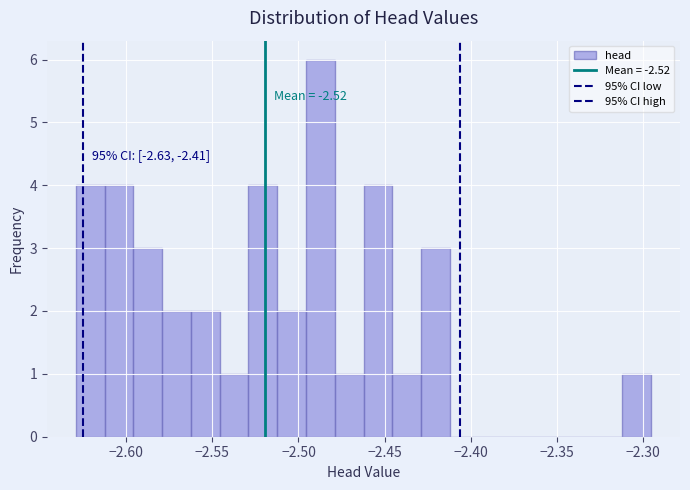

Read against the x-axis, roughly where is the centre of the tallest bar?

-2.485